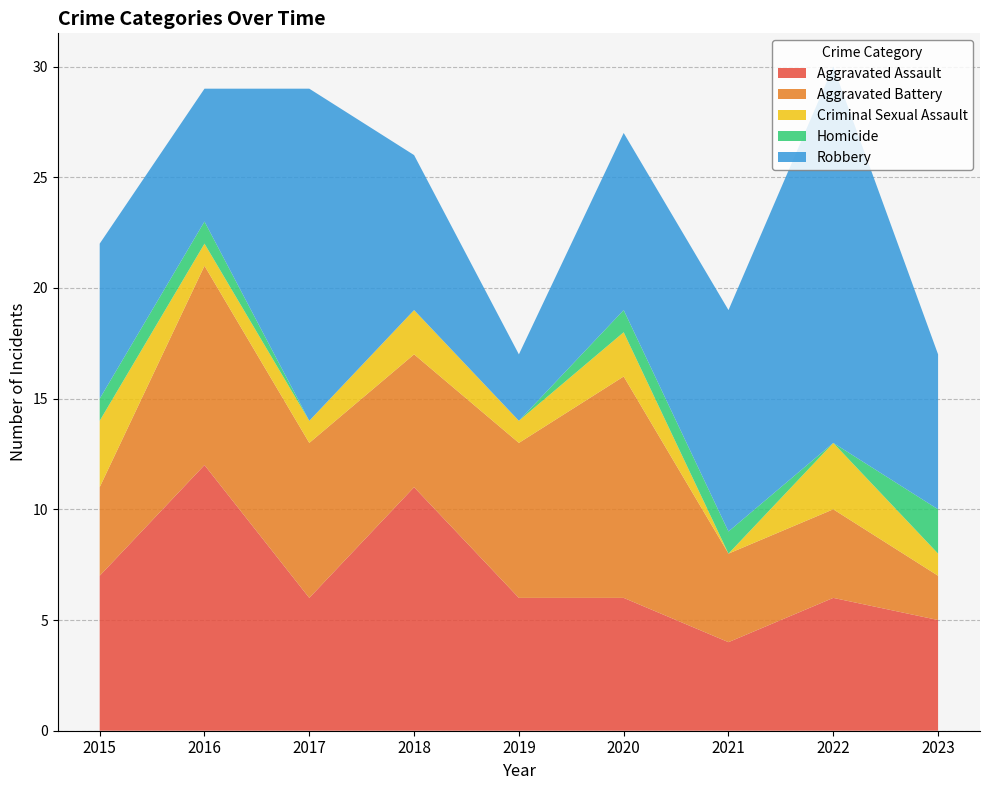

Reading right to left, extract all data points from this chart.

Aggravated Assault: 5	6	4	6	6	11	6	12	7
Aggravated Battery: 2	4	4	10	7	6	7	9	4
Criminal Sexual Assault: 1	3	0	2	1	2	1	1	3
Homicide: 2	0	1	1	0	0	0	1	1
Robbery: 7	17	10	8	3	7	15	6	7